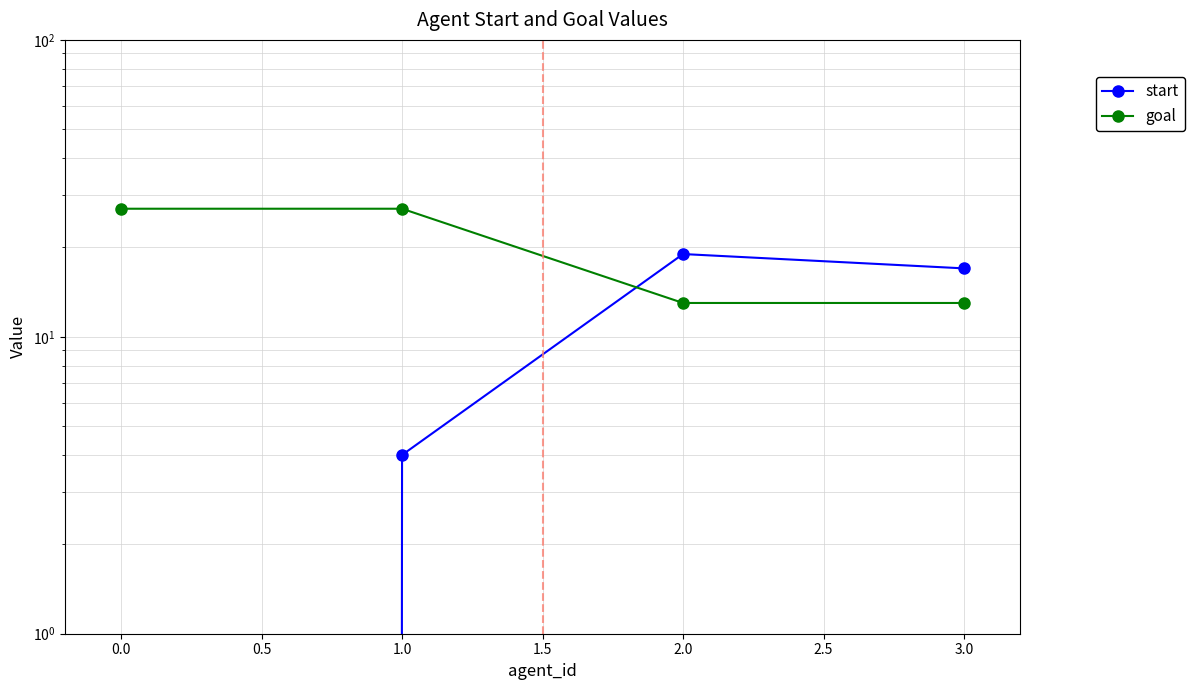

True or false: goal and start intersect in this chart.

True